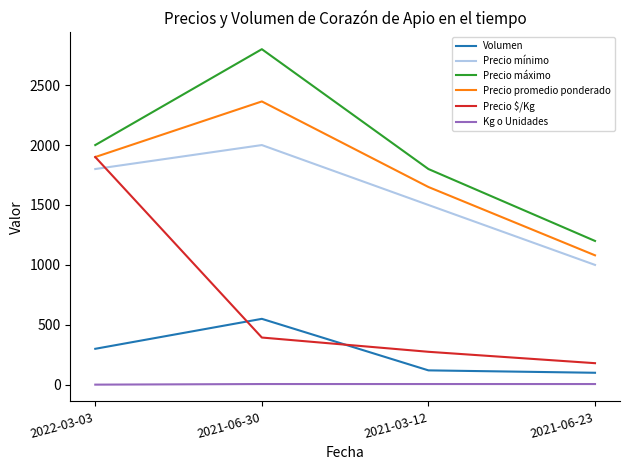

At how many categories does at least one series exceed 2050?

1